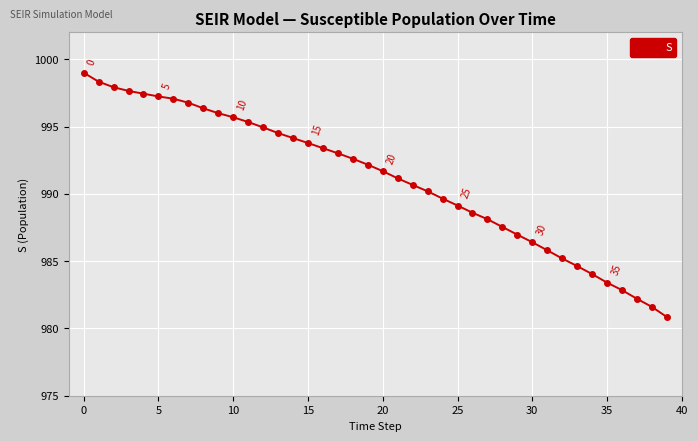

What is the value of the 30th point from the left?

987.0